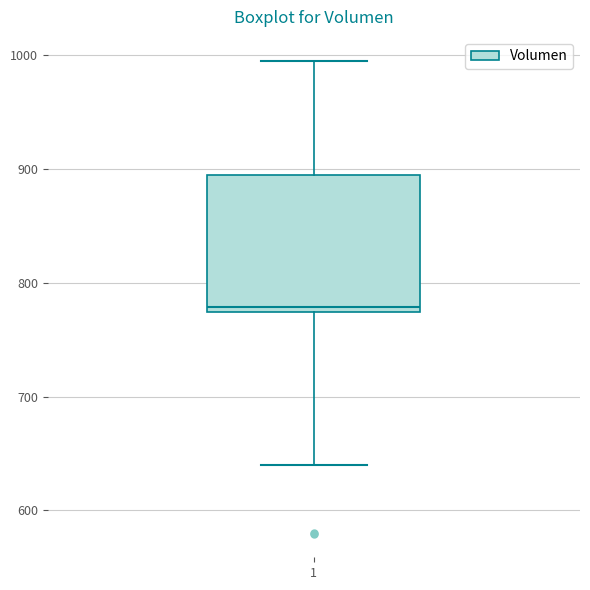

Where is the upper edge of the box at x = 1 on the y-axis? The values are not printed on the chart, so give them approximately, as read against the axis.

890